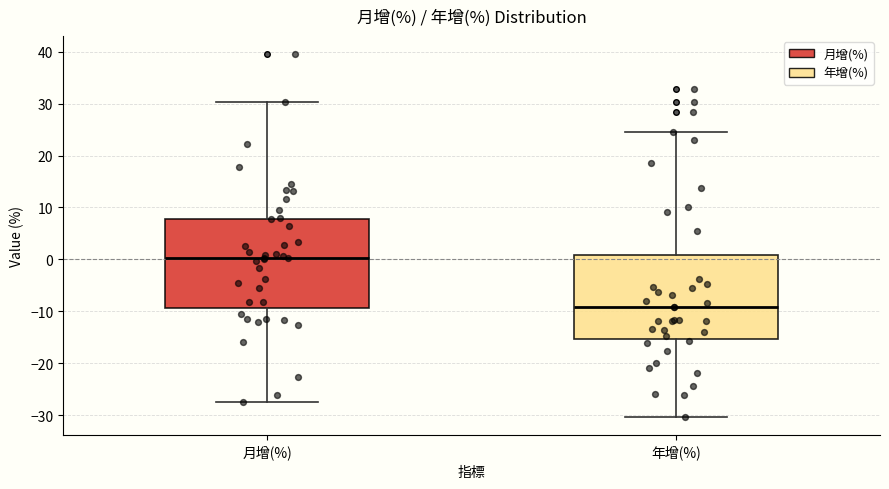

Reading left to right, transcribe this box plot: for each box, give where its median line is, the range the box spans, and where its two whiskers end, as read against the y-axis. The values are not printed on the chart, so give them approximately, as read against the axis.

月增(%): median 0, box -9 to 8, whiskers -27 to 30
年增(%): median -9, box -15 to 1, whiskers -30 to 25